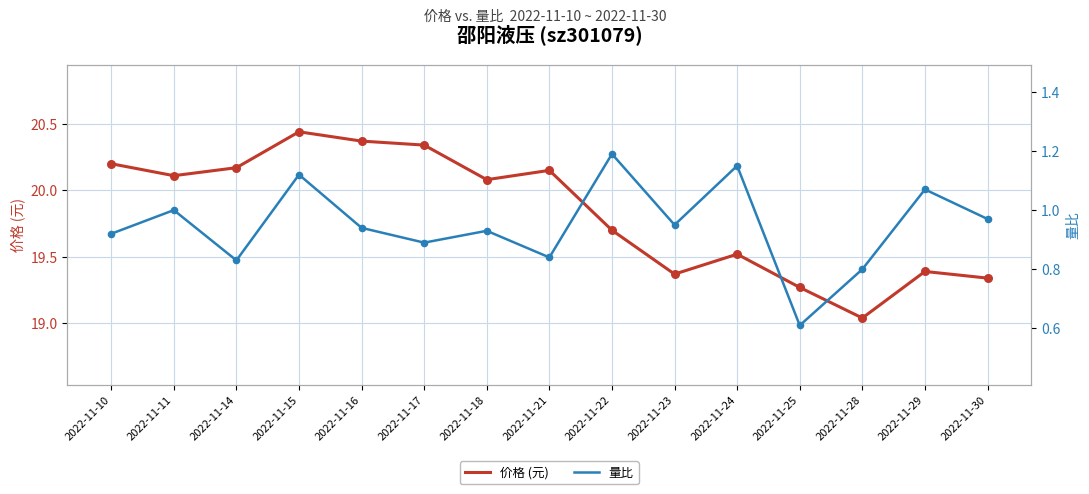

What are all the series names shown in the legend?

价格 (元), 量比